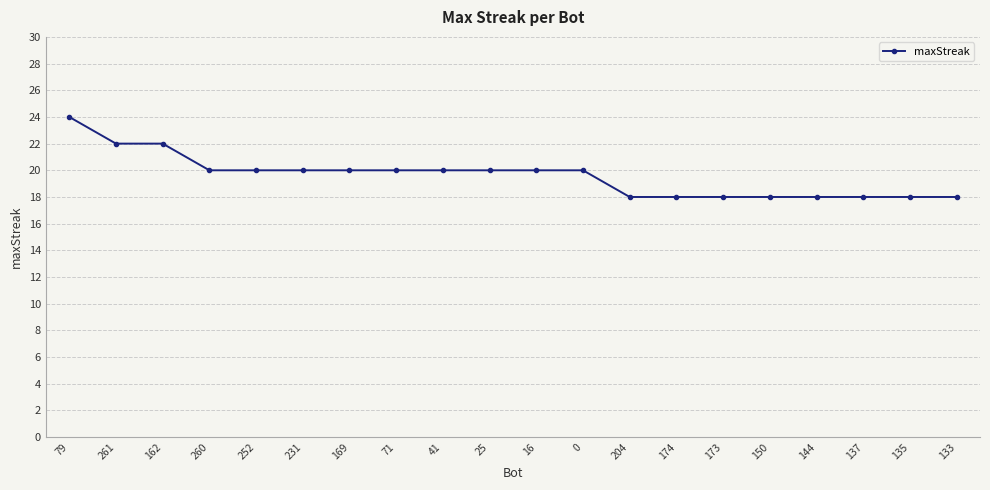

How many data points does each series have?

20